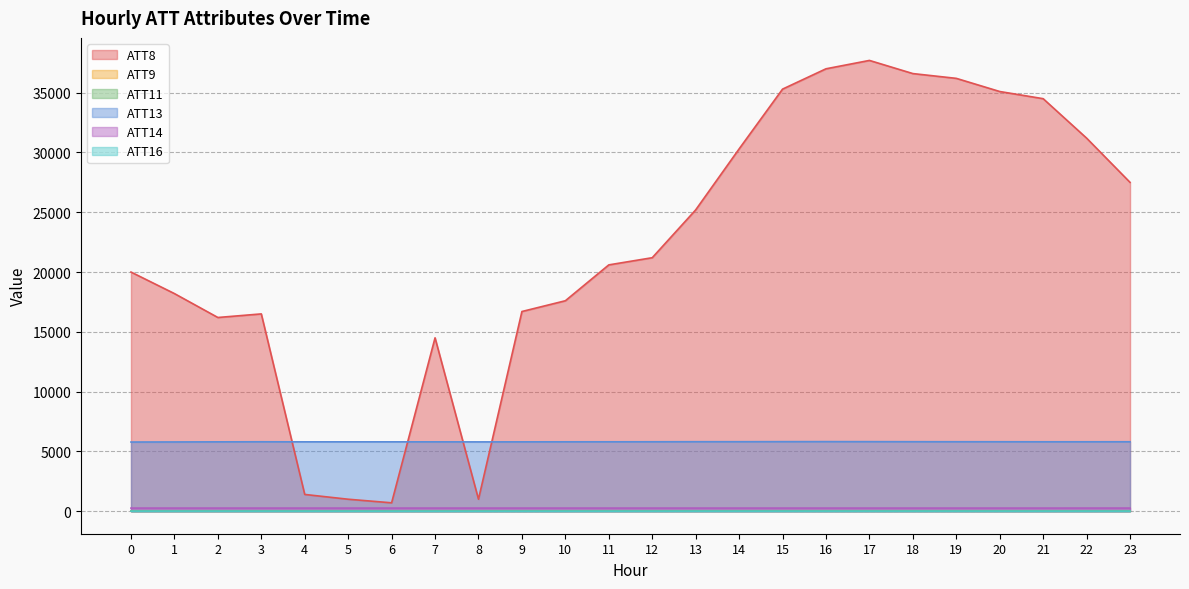

True or false: ATT11 and ATT9 intersect in this chart.

False